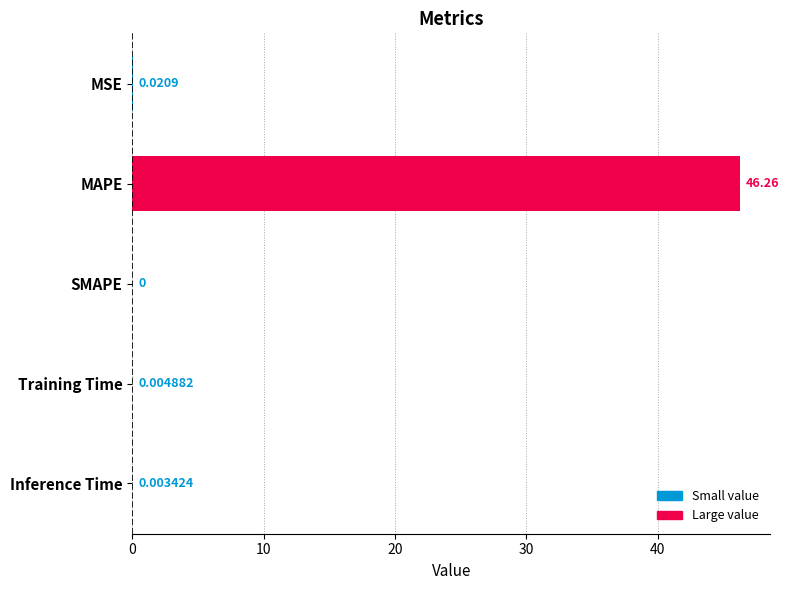

What is the sum of all values?

46.3